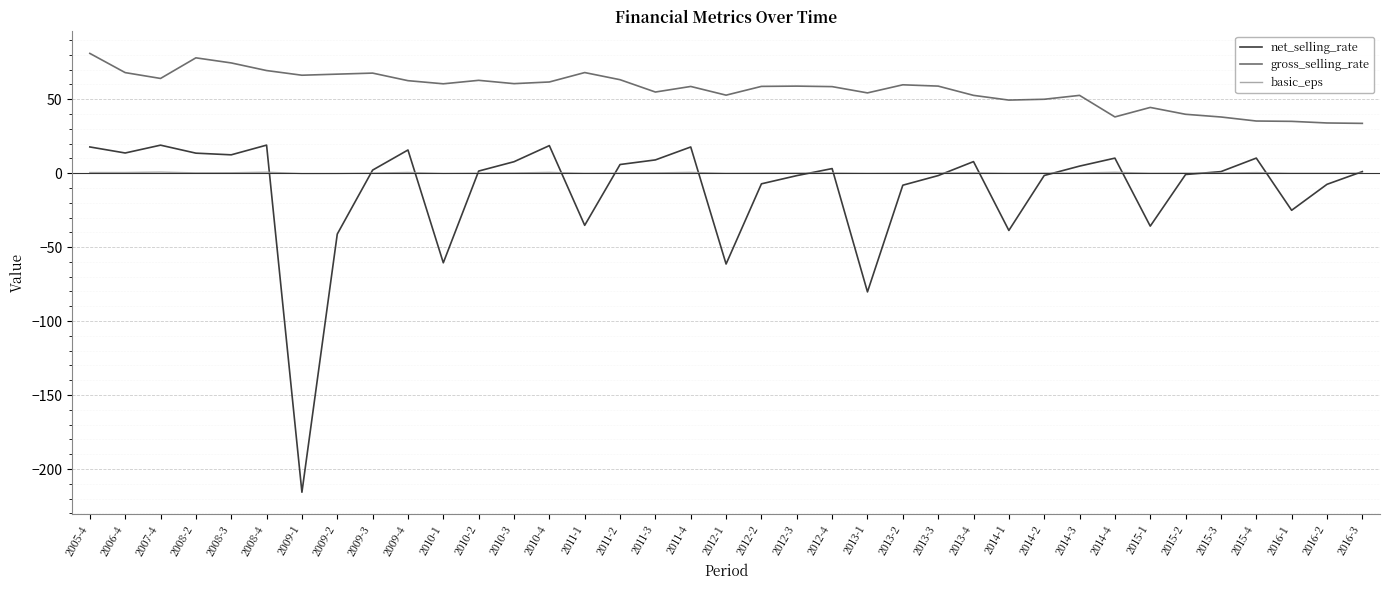

What is the difference between the second highest and second lowest values in the basic_eps series?

0.9